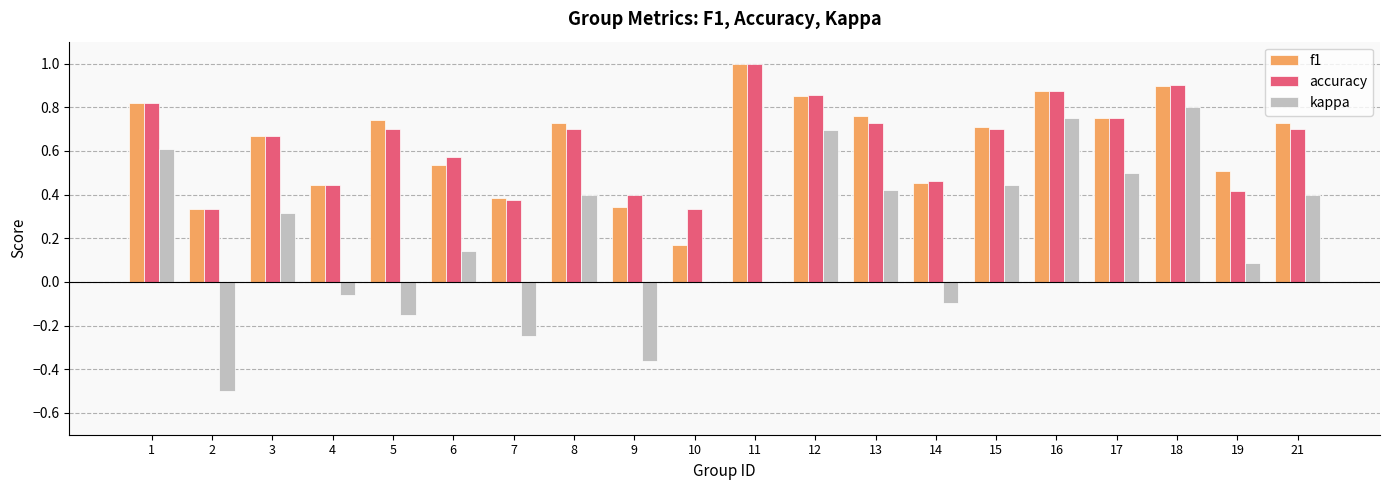

Which category has the highest value across all series?

11